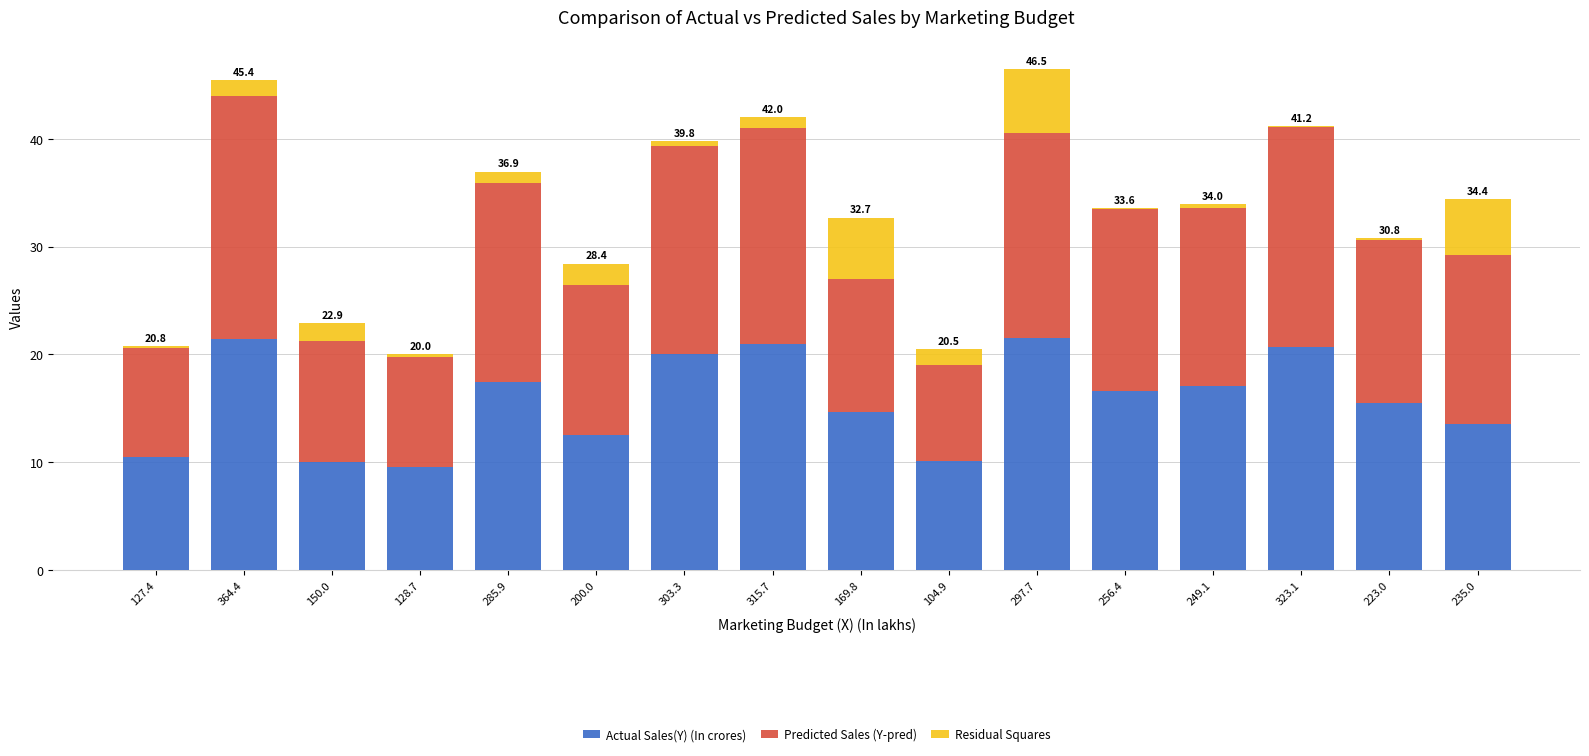

Are the bars grouped side by side (vs. stacked)?

No